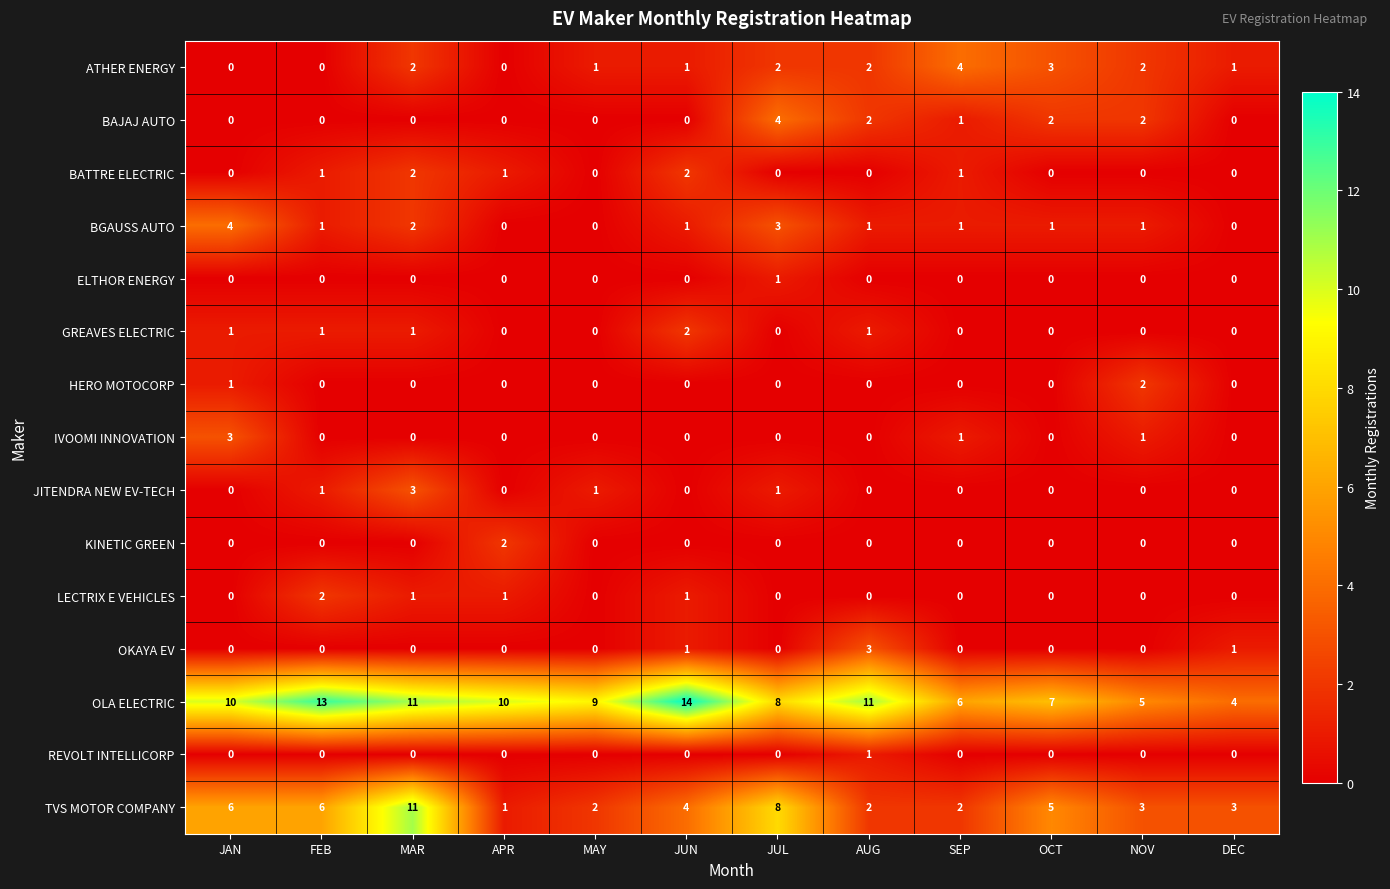

What is the difference between the highest and lowest values at NOV?

5